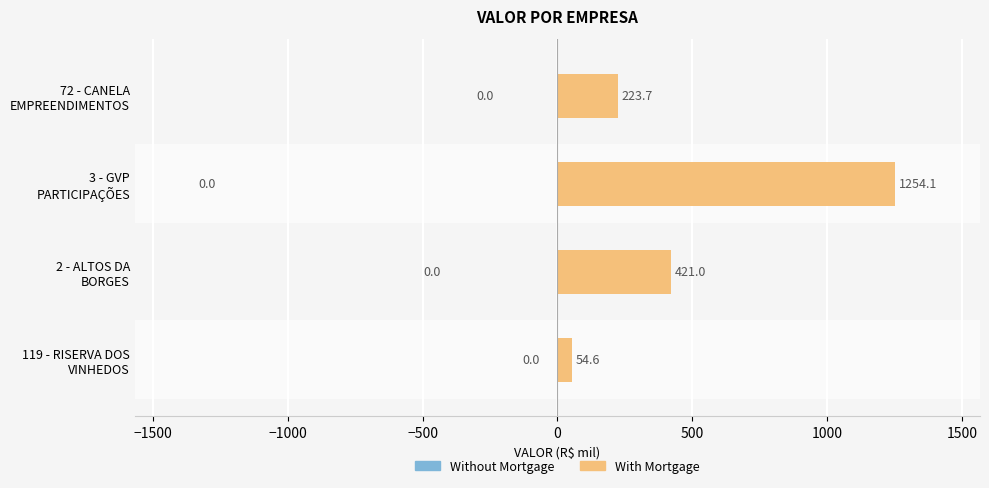

What is the maximum value shown in the chart?

1254.1